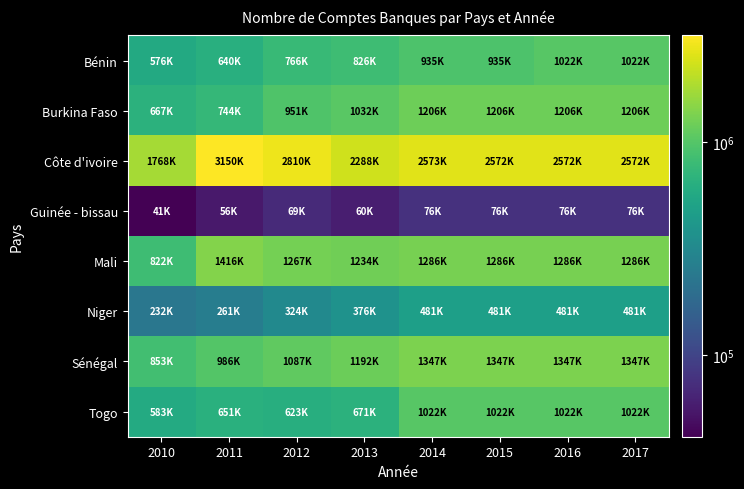

What is the total value across all series at 2013?

7682918